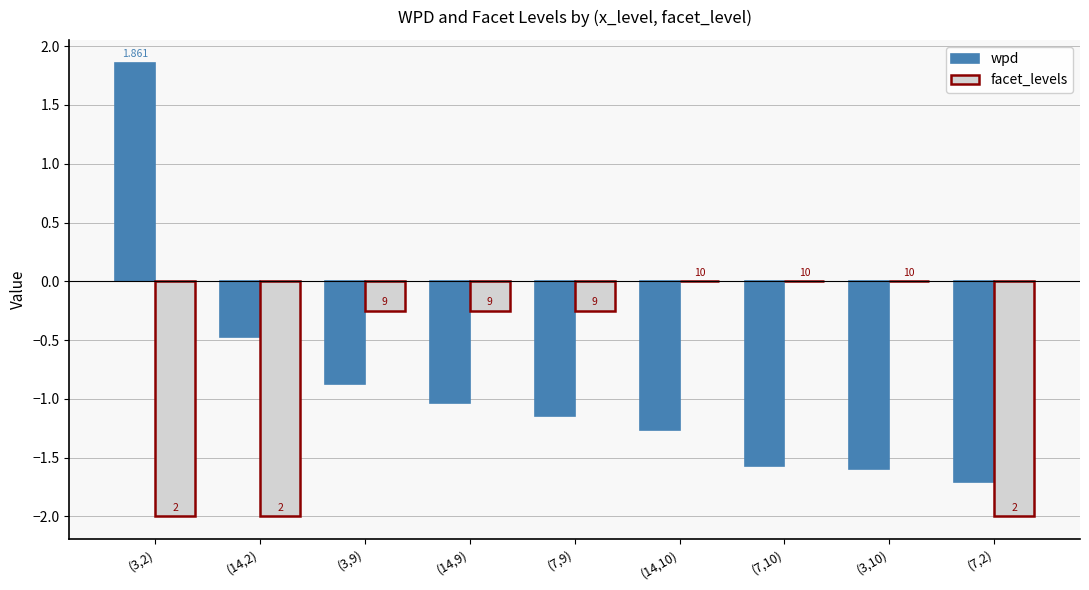

Which series changed the most between (14,9) and (14,10)?

facet_levels